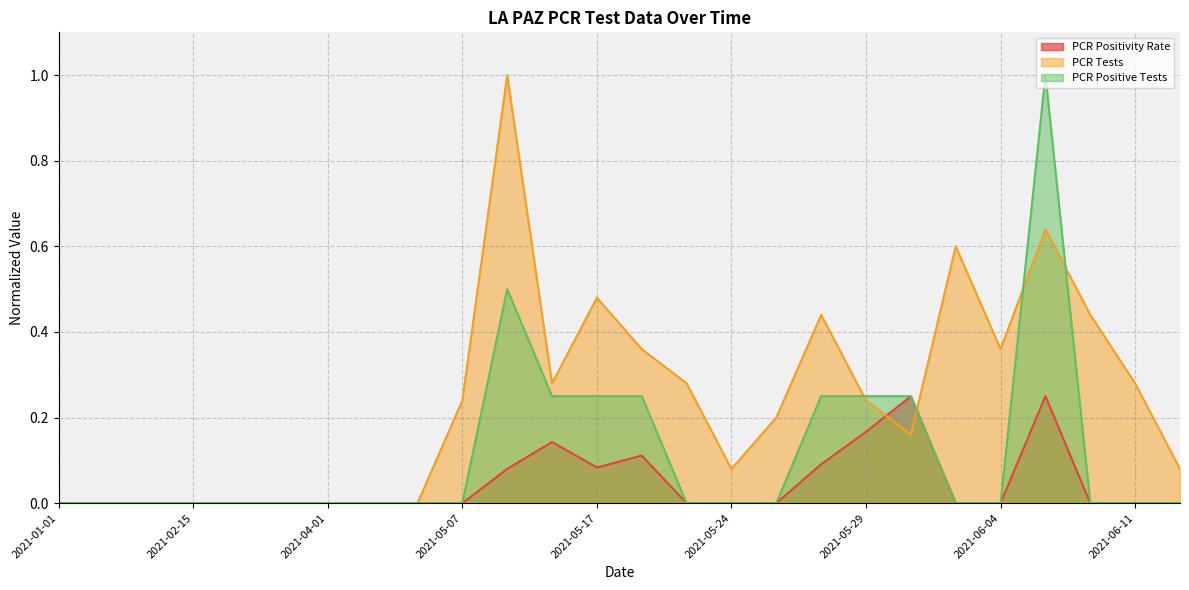

Is the value of PCR Positive Tests at 2021-06-11 greater than the value of PCR Positivity Rate at 2021-06-03?

No